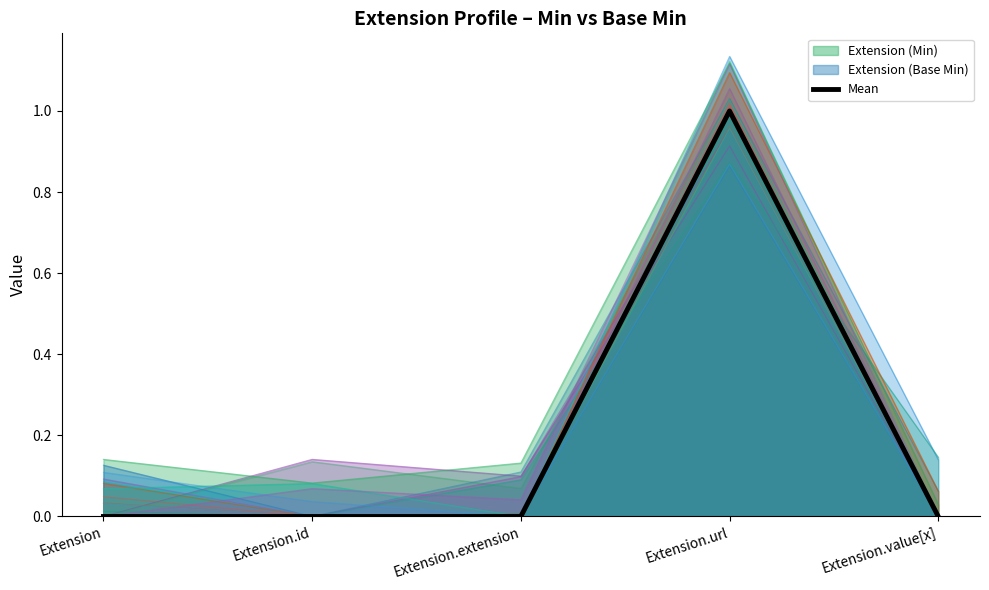

True or false: Mean has a value of 0 at Extension.value[x].

True